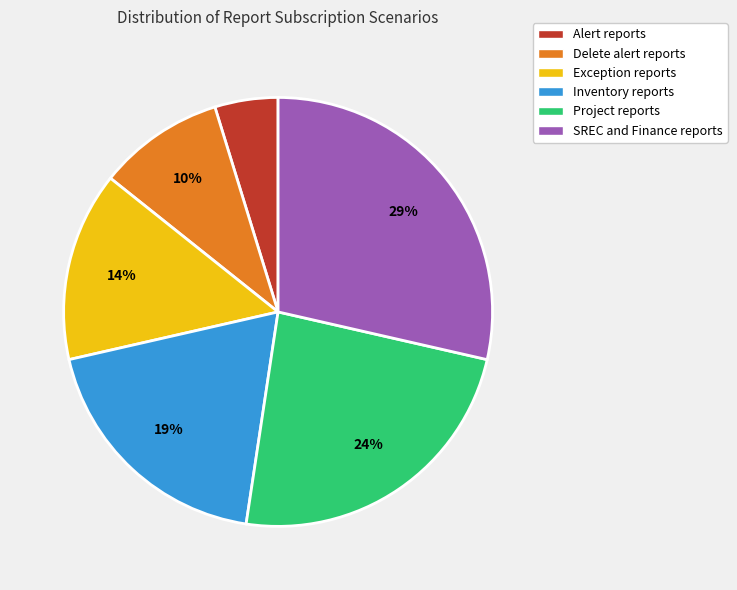

Do Alert reports and Delete alert reports together represent more than half of the pie?

No